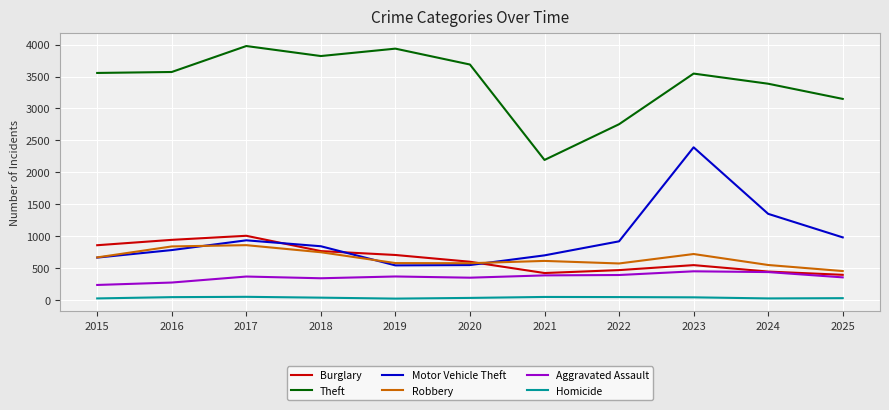

Which series has the widest spread of values?

Motor Vehicle Theft